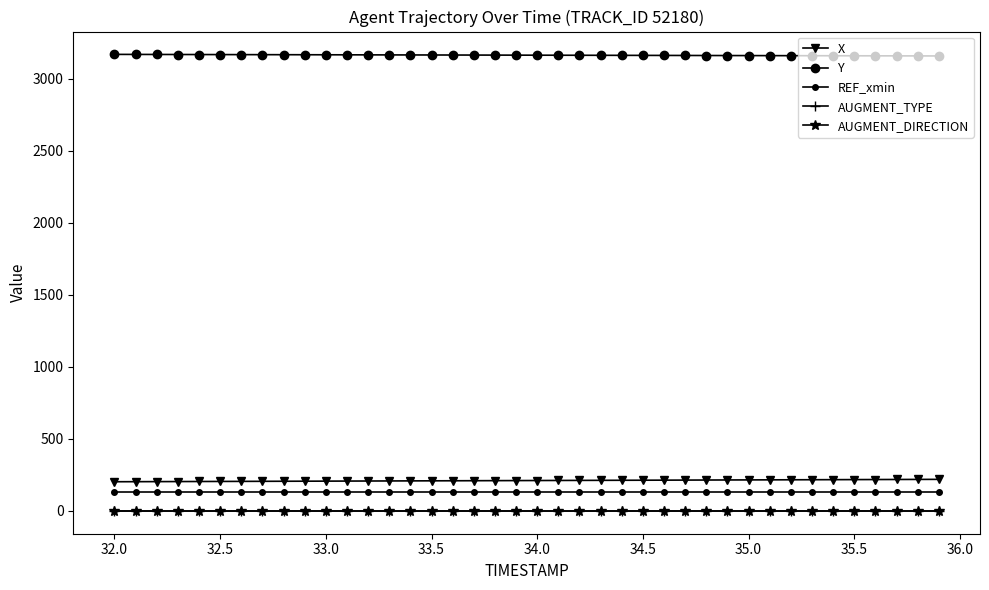

Does the chart have visible grid lines?

No